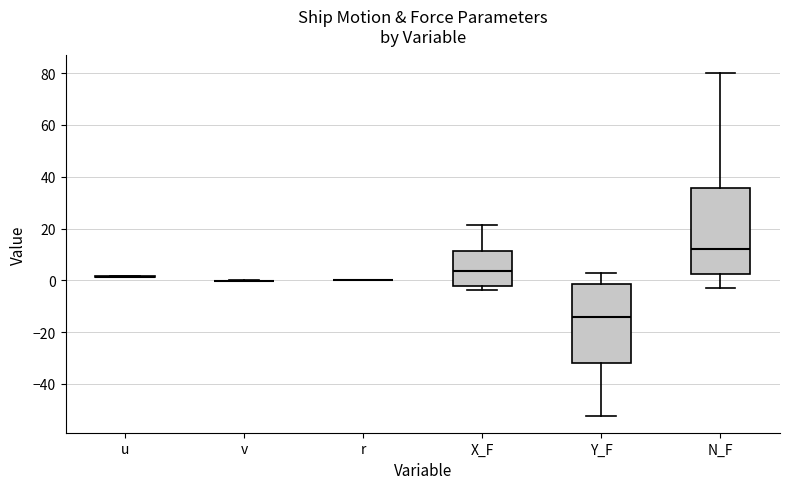

Reading left to right, transcribe this box plot: for each box, give where its median line is, the range the box spans, and where its two whiskers end, as read against the y-axis. The values are not printed on the chart, so give them approximately, as read against the axis.

u: box collapsed to a line at 2, whiskers 2 to 2
v: box collapsed to a line at 0, whiskers 0 to 0
r: box collapsed to a line at 0, whiskers 0 to 0
X_F: median 4, box -2 to 12, whiskers -4 to 22
Y_F: median -14, box -32 to -2, whiskers -52 to 2
N_F: median 12, box 2 to 36, whiskers -2 to 80